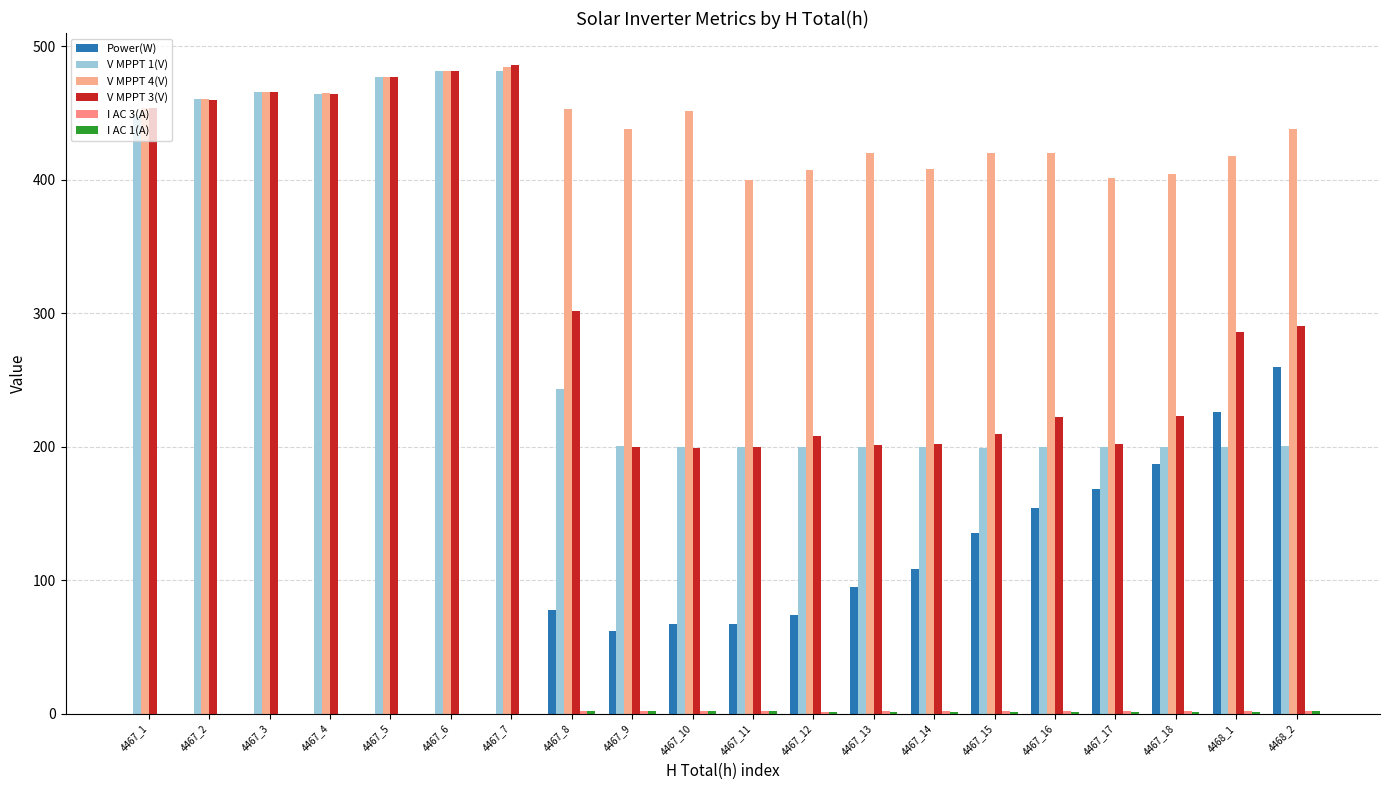

Are the bars horizontal?

No